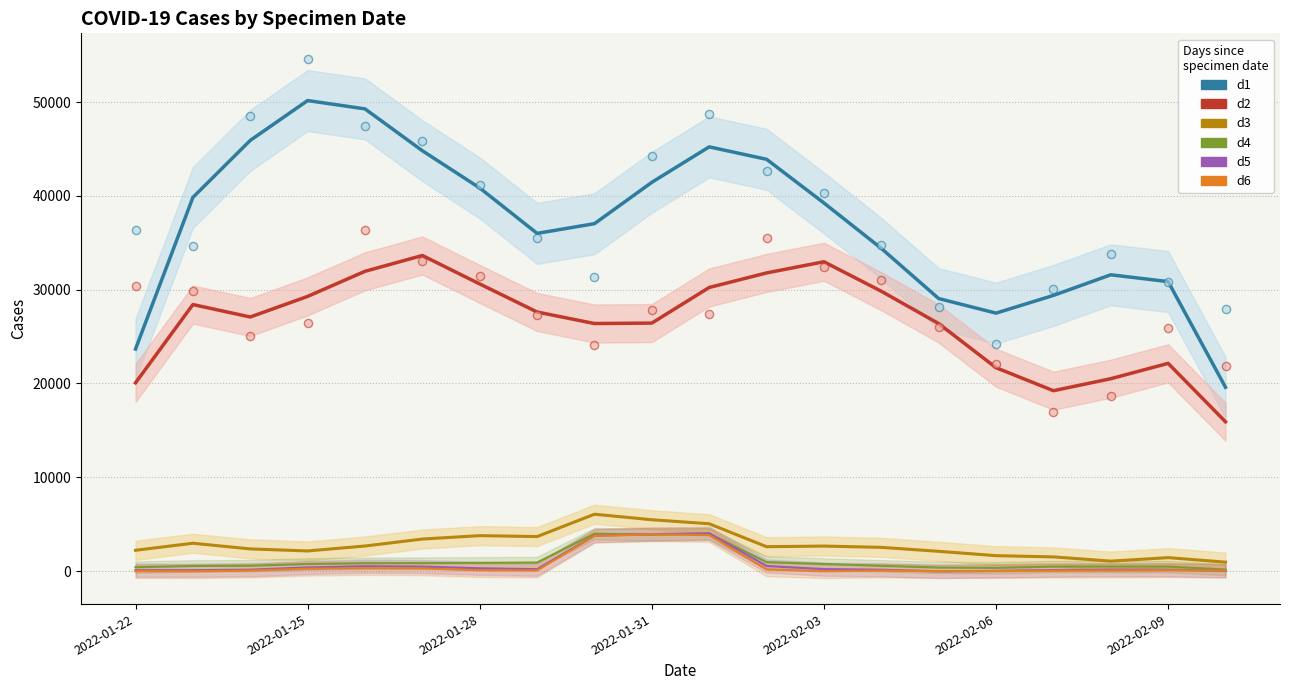

At how many categories does at least one series exceed 27701?

17